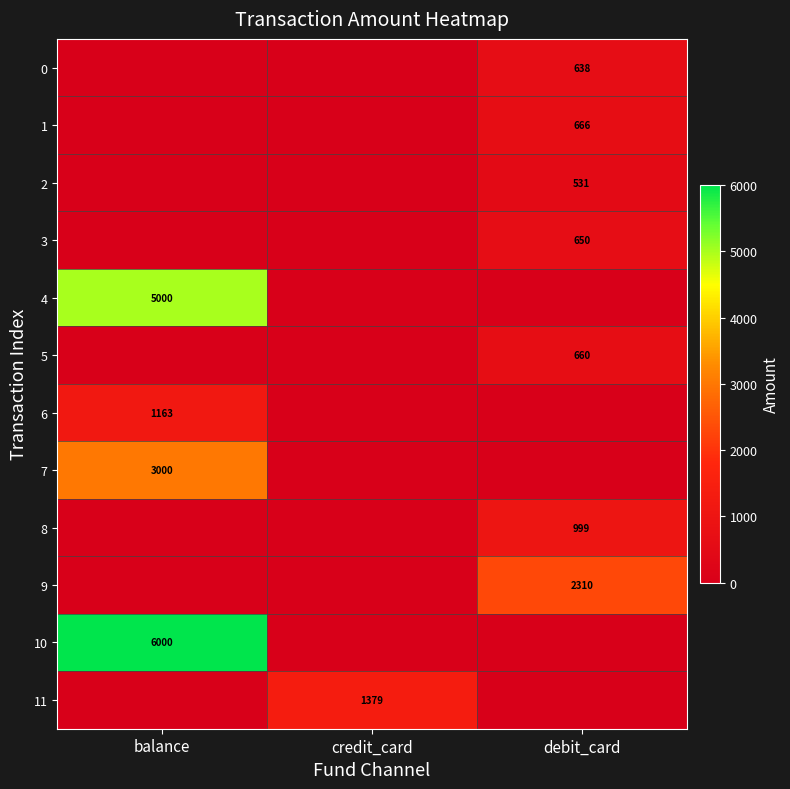

The value of 3 at debit_card is 985. True or false?

False